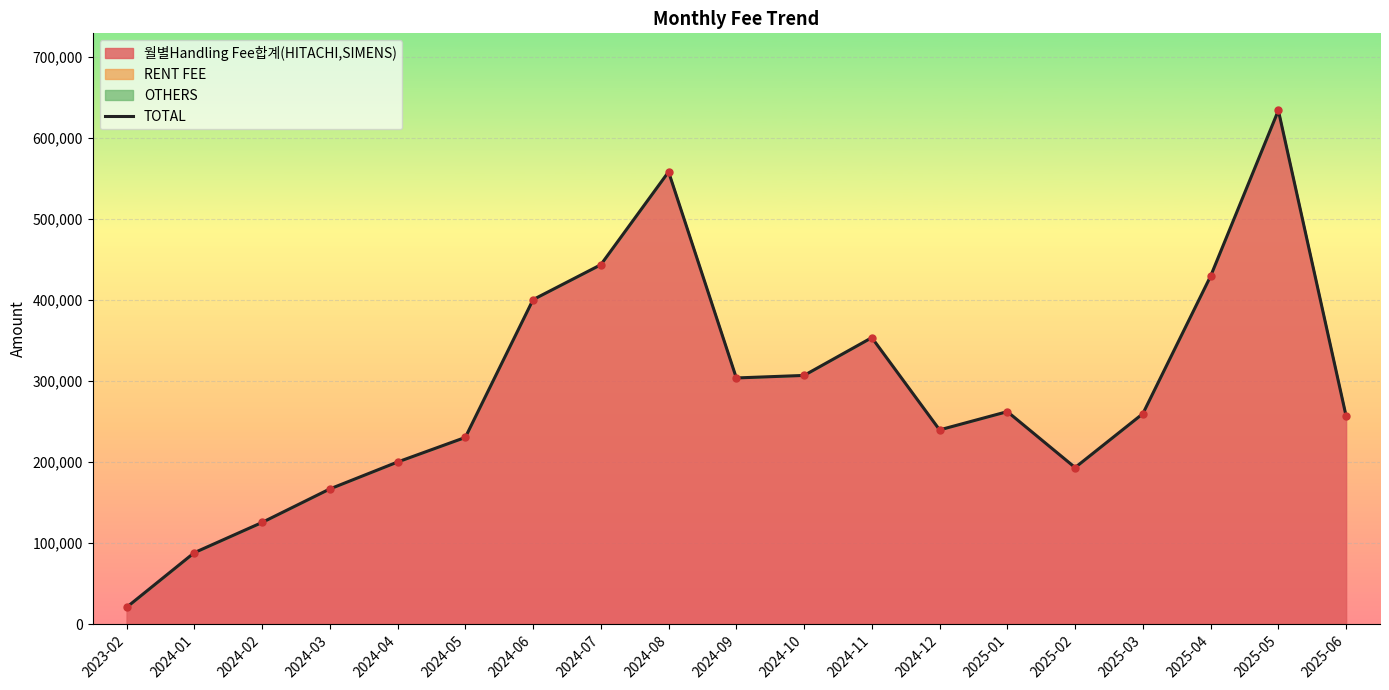

How many points are higher than both their immediate neighbors (excluding endpoints)?

4